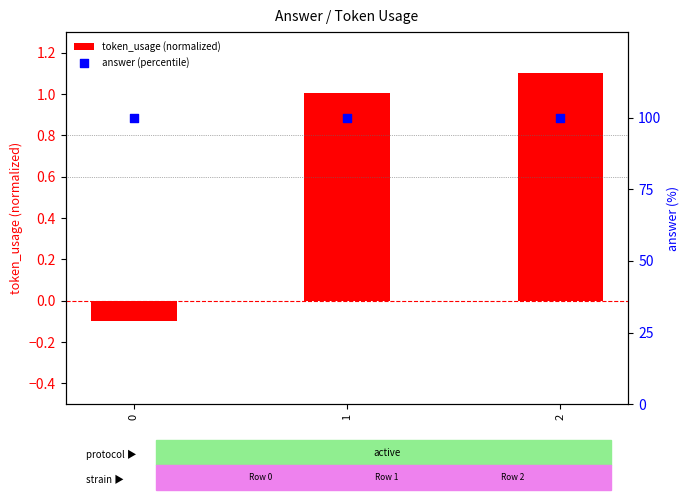

Which series reaches the maximum Y coordinate?

answer (percentile)